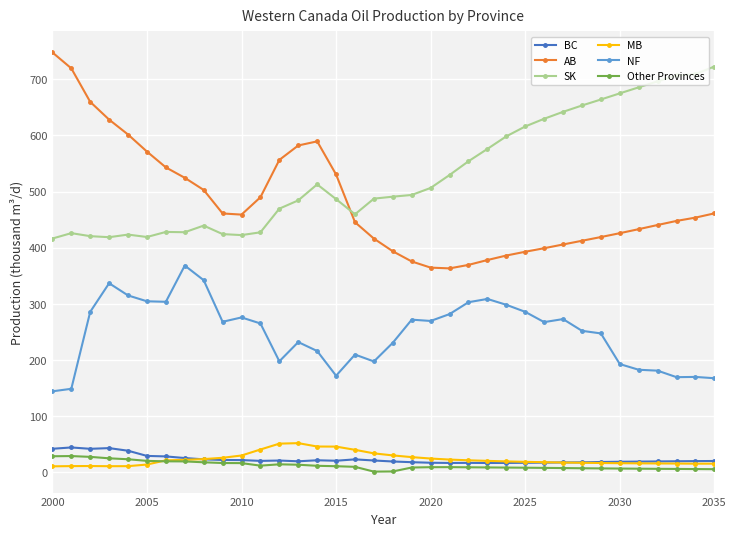

True or false: Other Provinces has more than 2 interior local peaks.

True